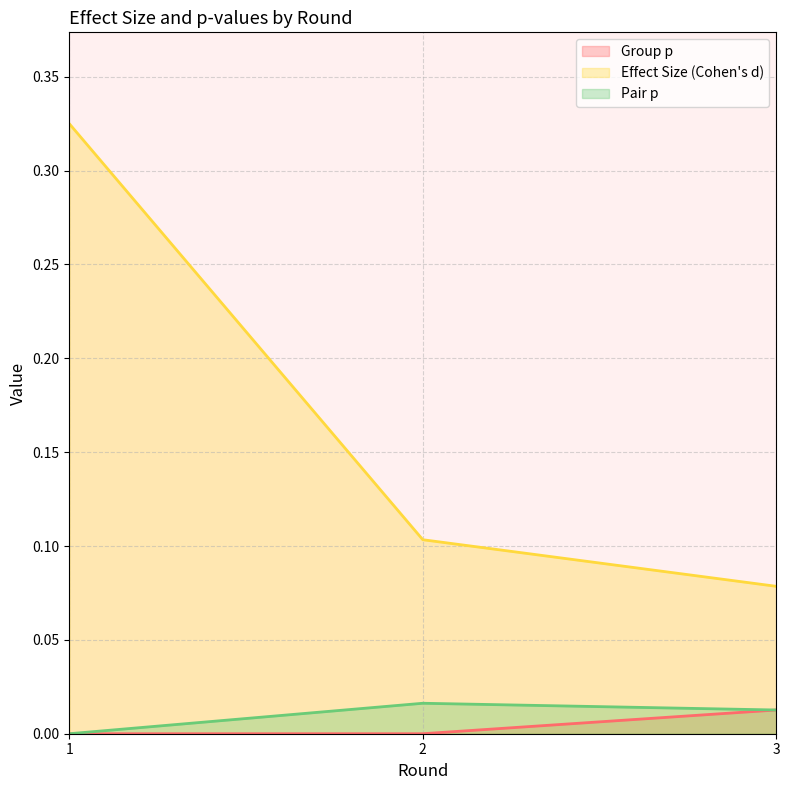

The value of Pair p at 1 is 0.0. True or false?

True